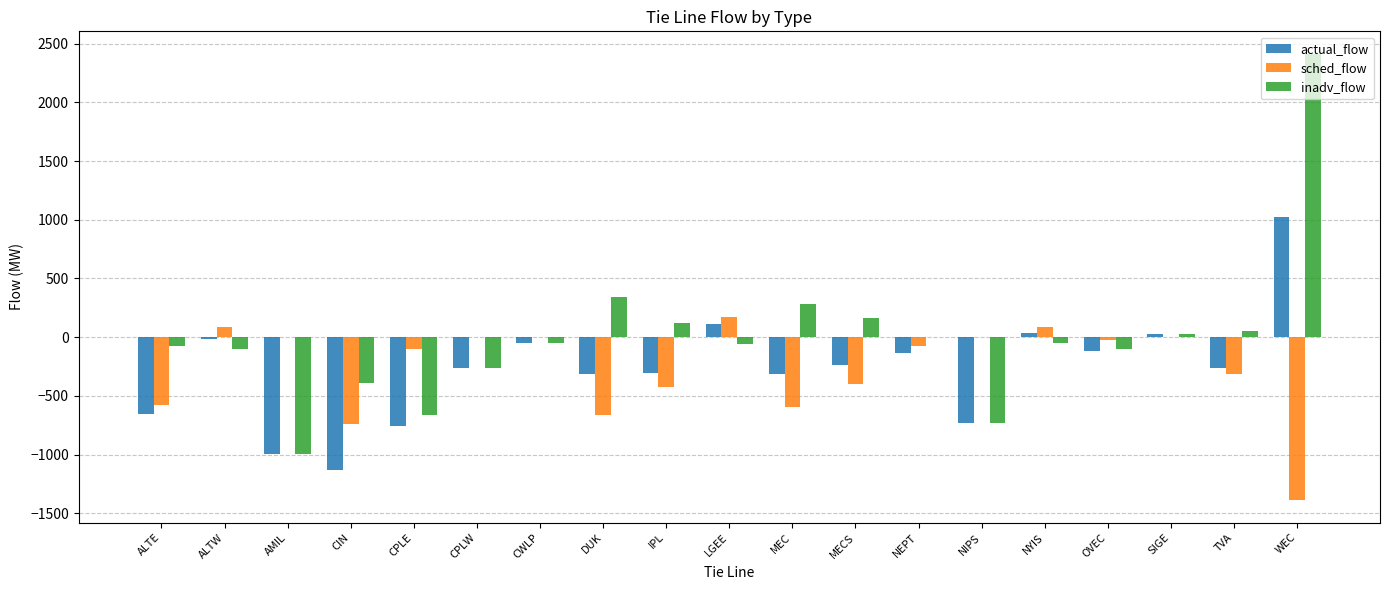

What is the difference between the sched_flow values at ALTW and NIPS?

90.0